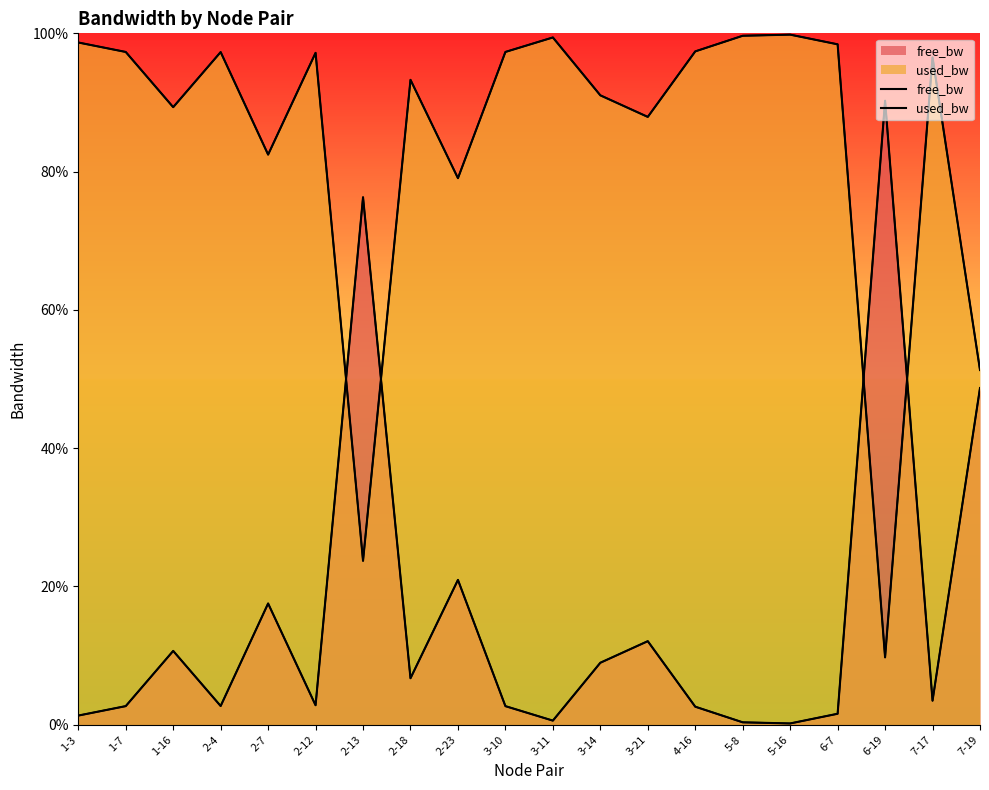

At which label does free_bw reach its minimum?

5-16